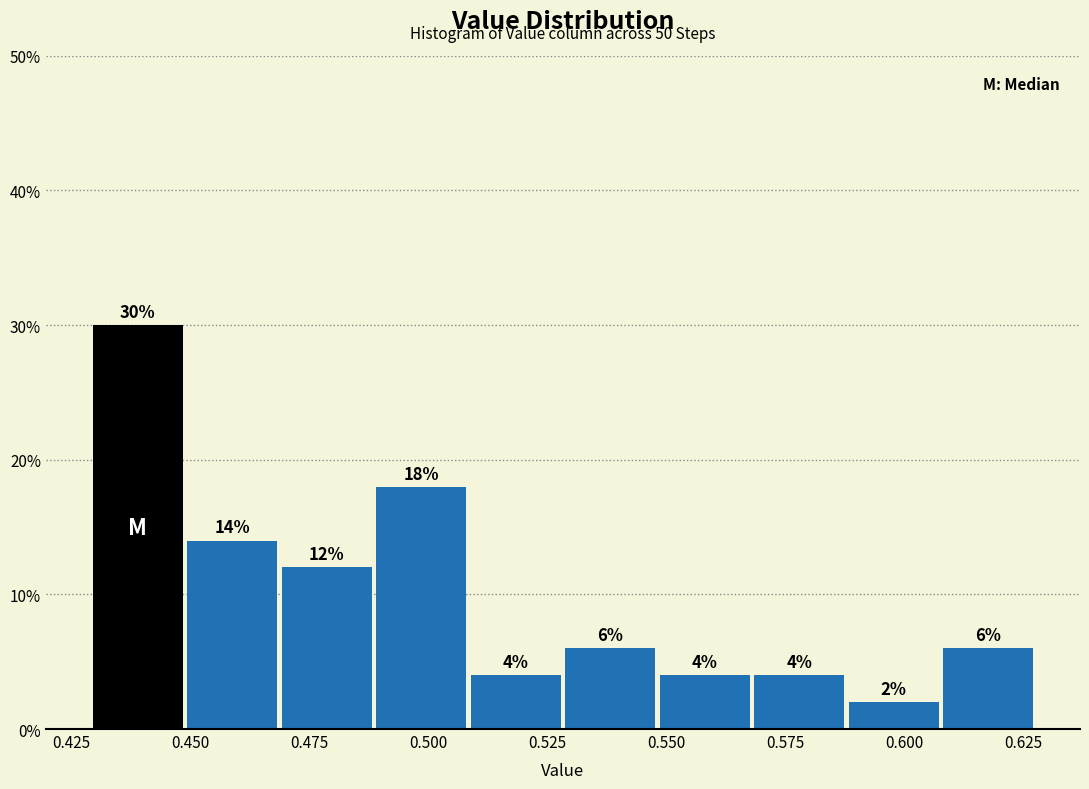

Read against the x-axis, roughly where is the centre of the tallest bar?

0.440